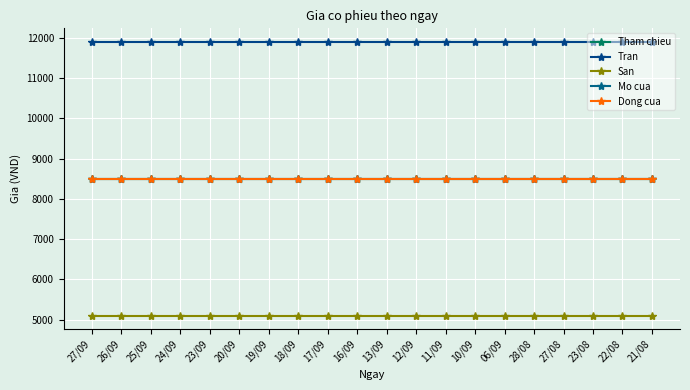

True or false: Mo cua and San intersect in this chart.

False